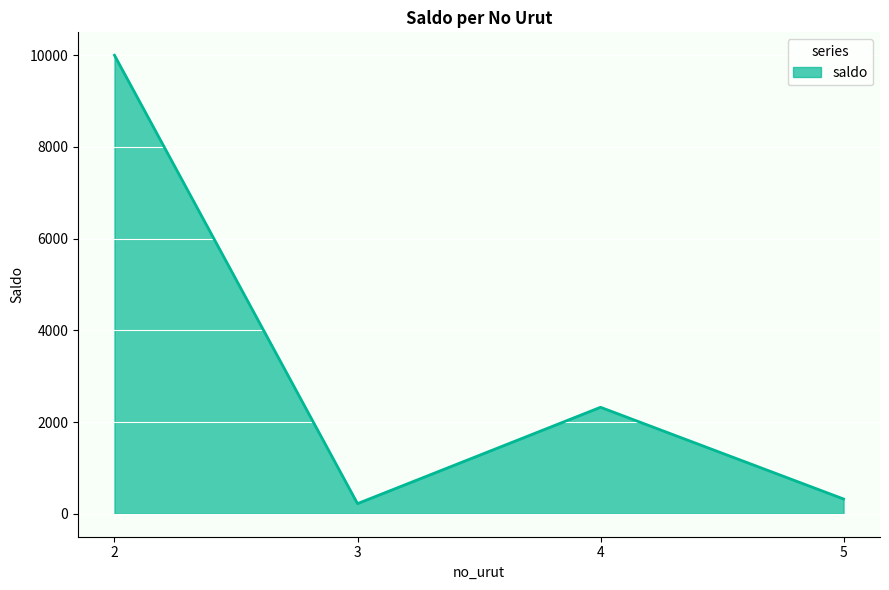

Which has a higher value, 3 or 2?

2